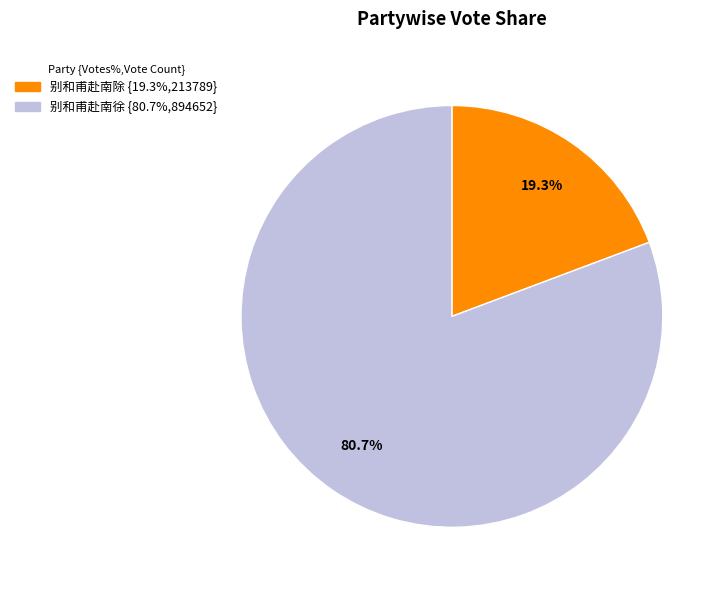

How much of the chart is everything except 别和甫赴南除?

80.7%